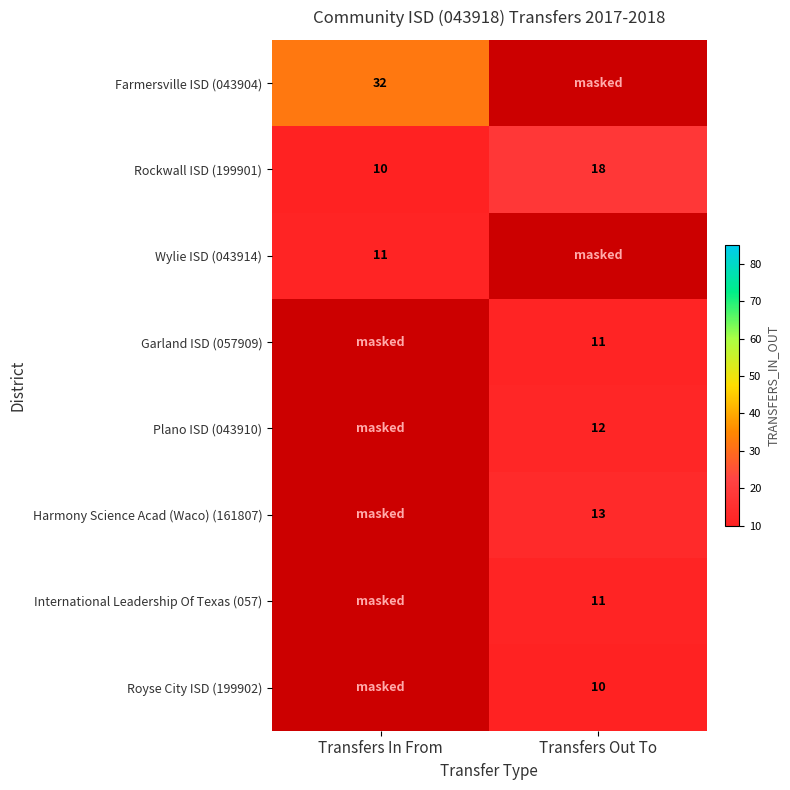

Between Transfers Out To and Transfers In From, which is larger?

Transfers In From